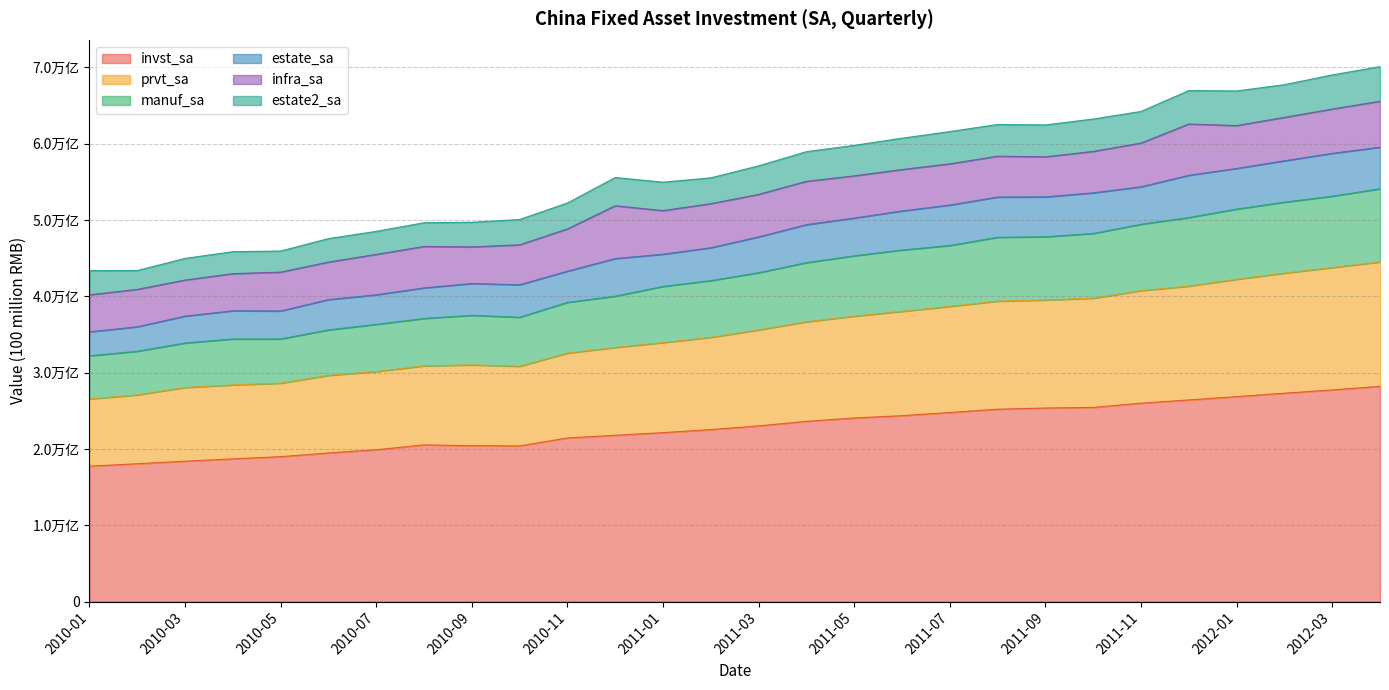

What is the average value of the invst_sa series?

22822.6